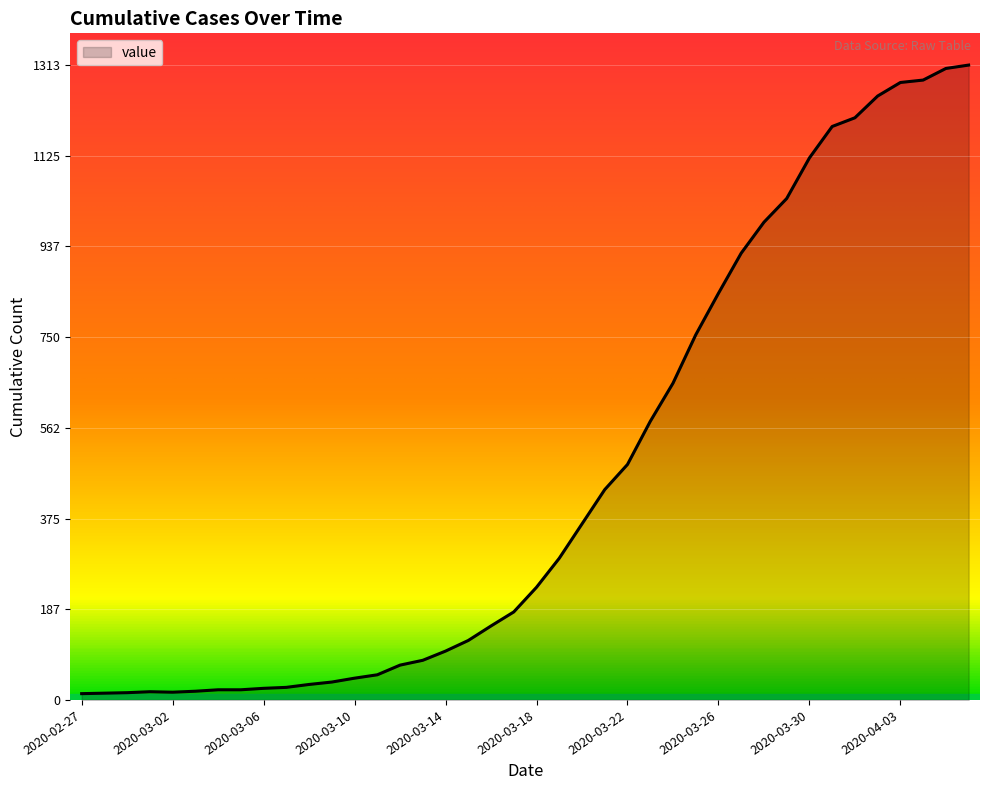

What is the greatest value displayed?

1313